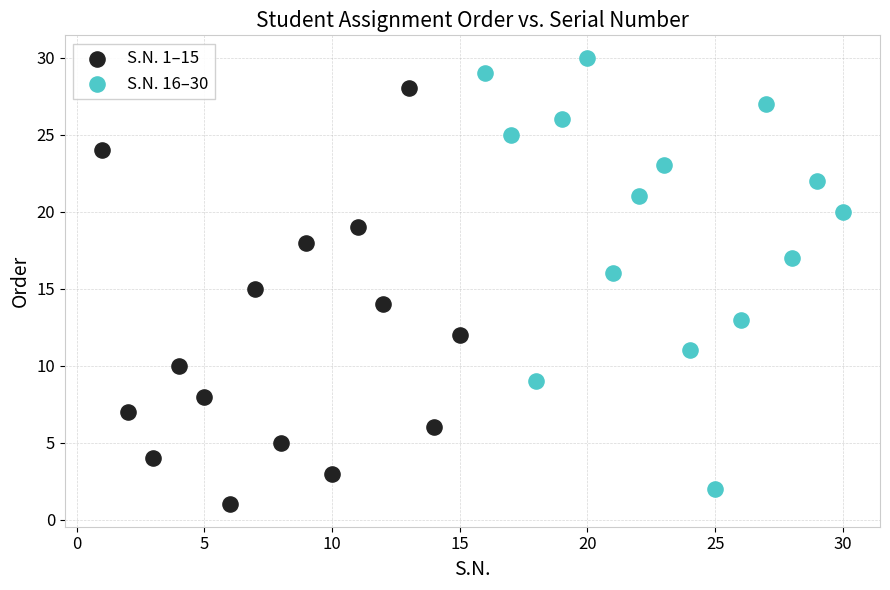

Which series reaches the maximum Y coordinate?

S.N. 16–30